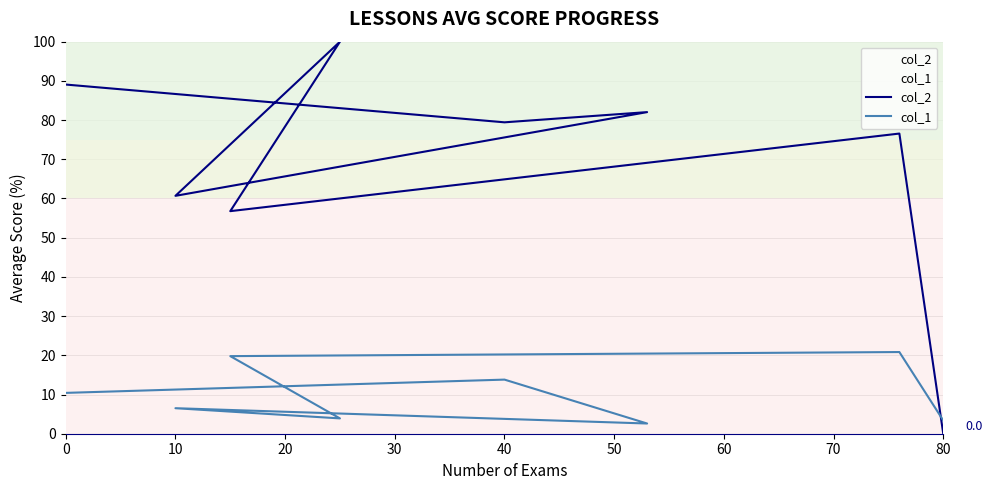

How many times do col_2 and col_1 cross each other?

1